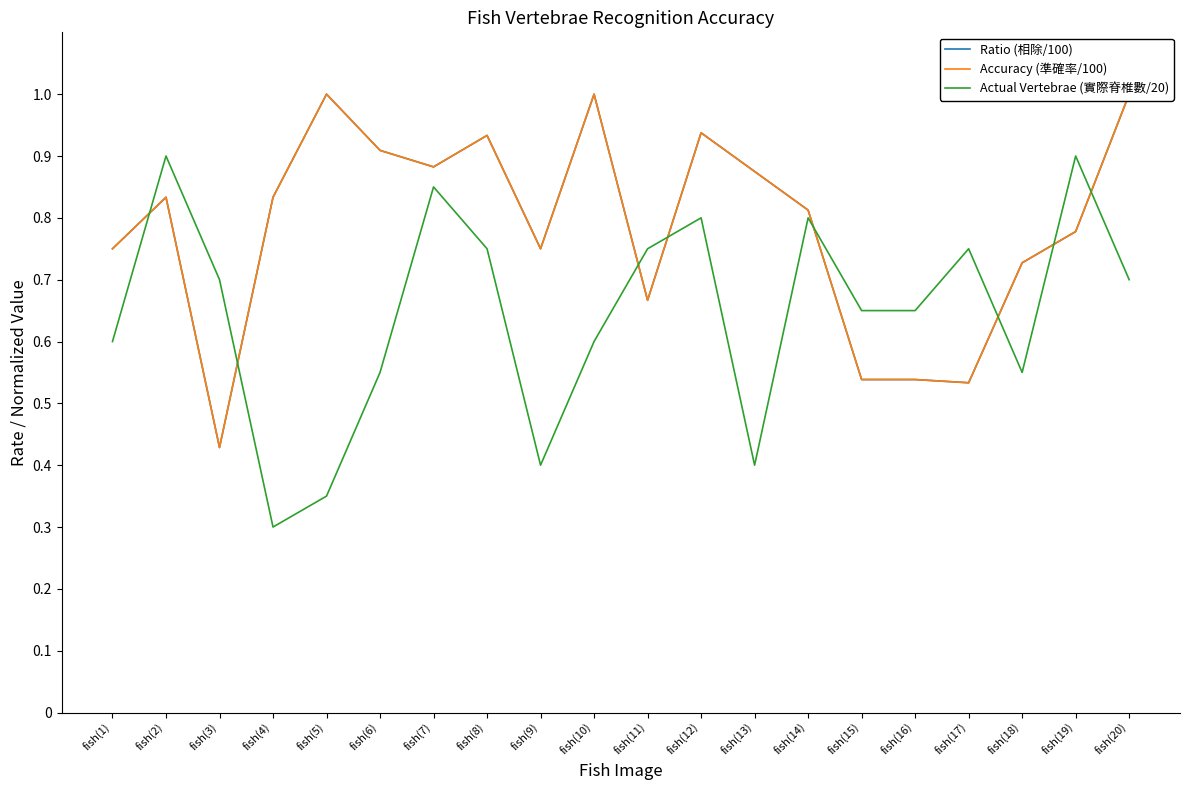

Is it true that Actual Vertebrae (實際脊椎數/20) equals 0.6 at fish(1)?

True